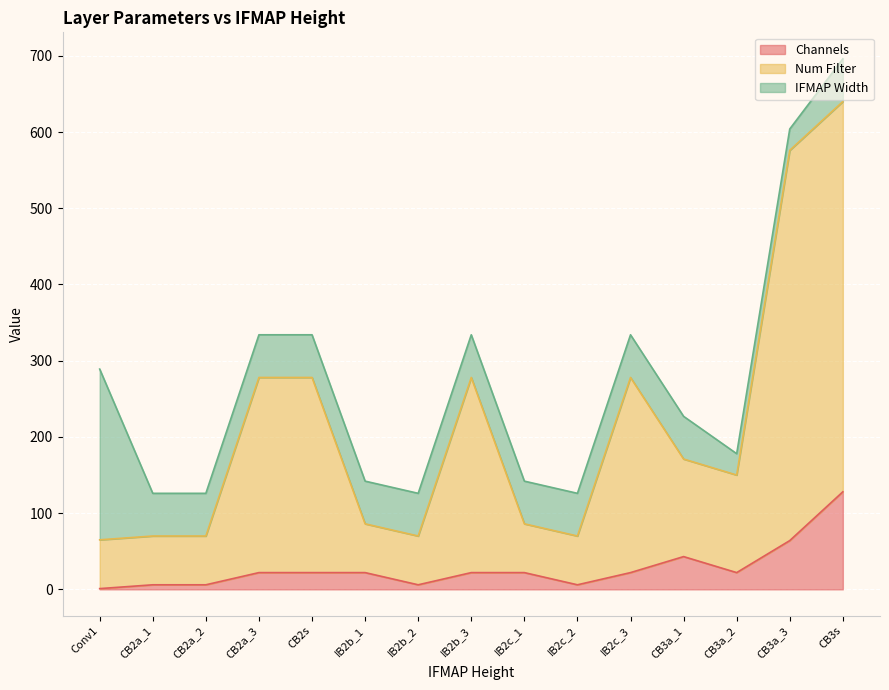

The Num Filter series shows 33 at IB2c_2. True or false?

False